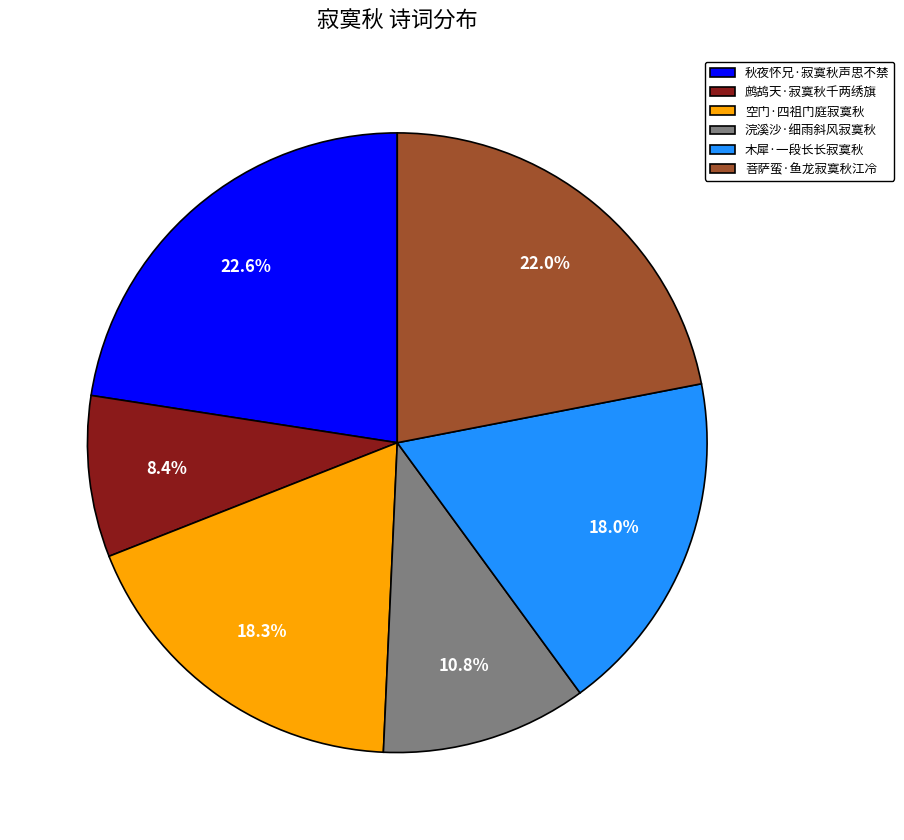

What percentage is the 秋夜怀兄·寂寞秋声思不禁 slice, to the nearest percent?

23%